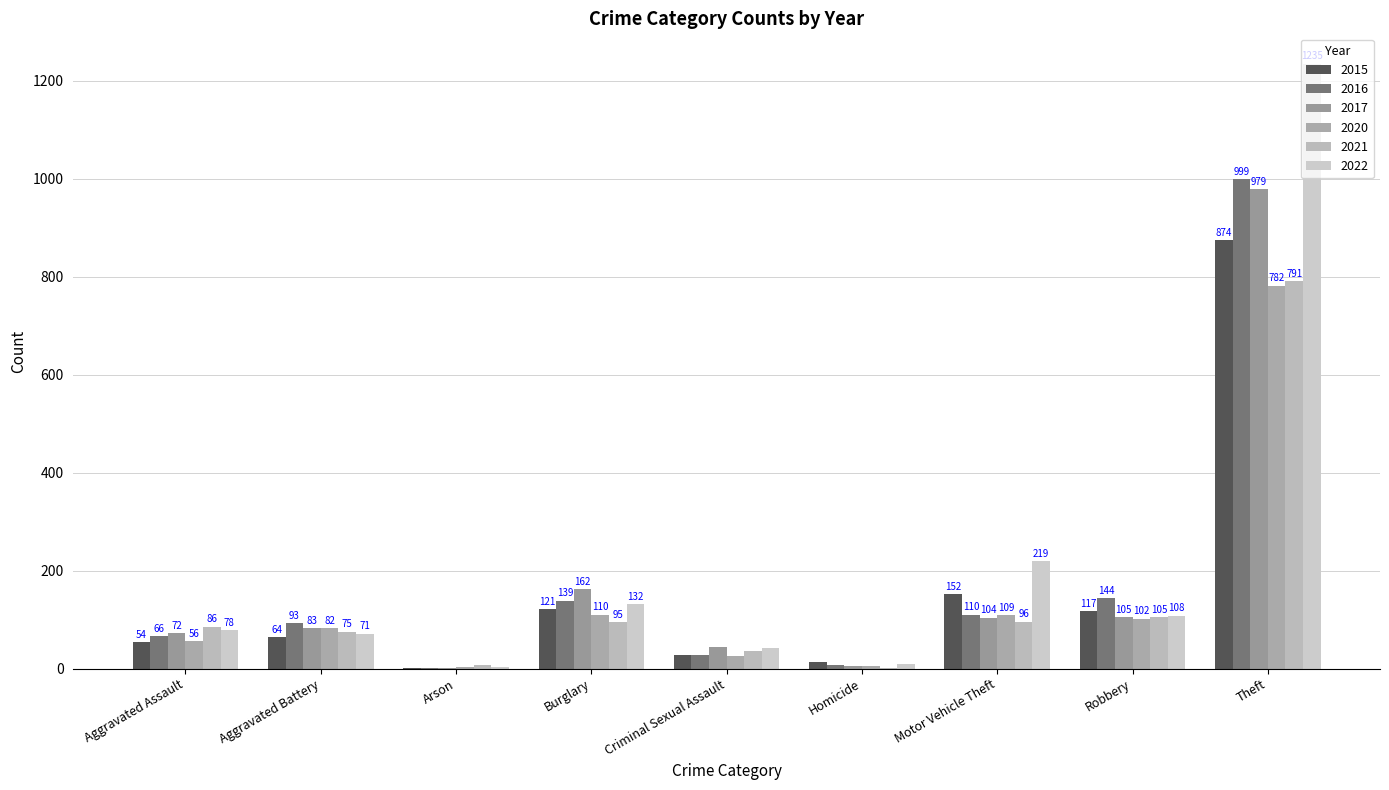

Which series has the largest range (max minus min)?

2022